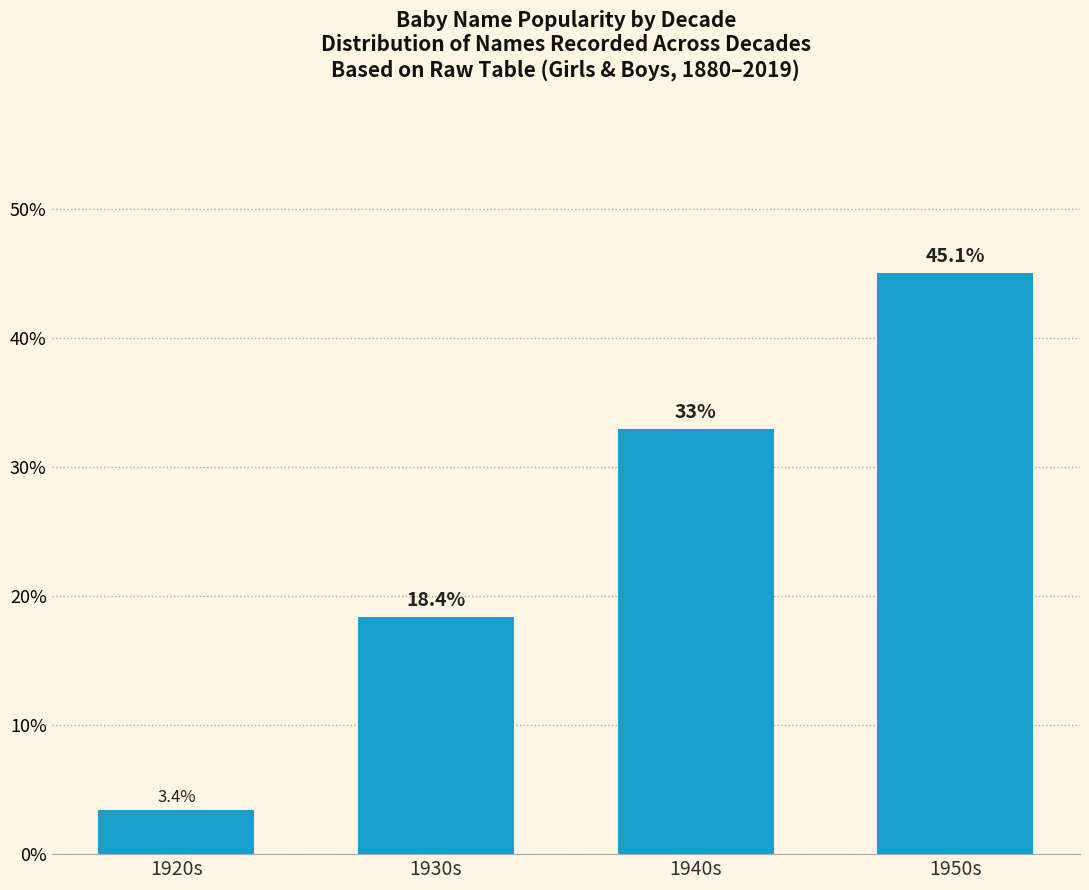

What is the sum of all values?

99.9